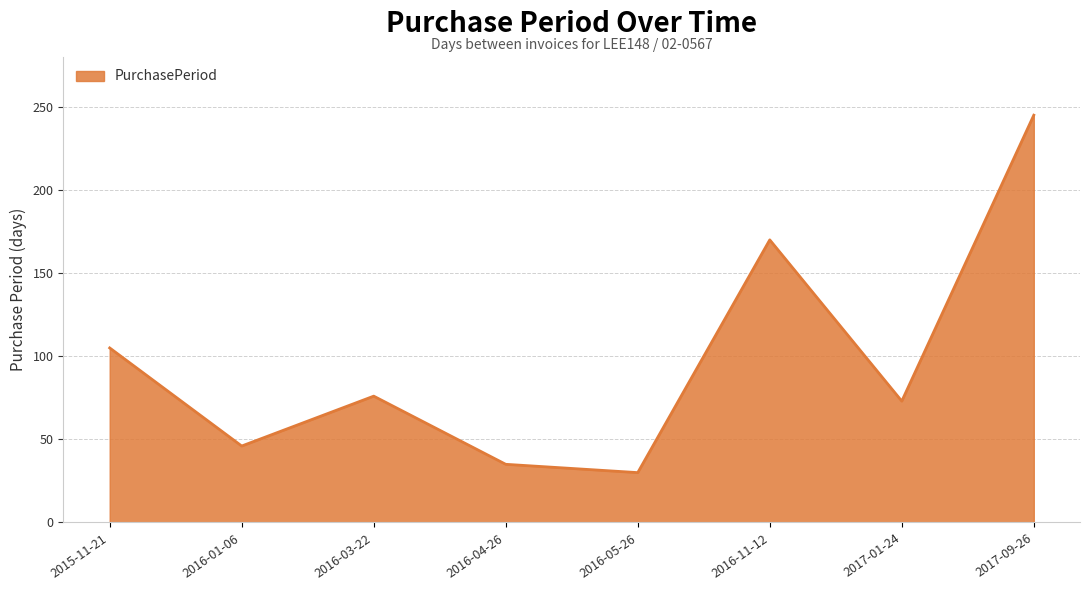

What is the change in value from 2016-03-22 to 2016-04-26?

-41